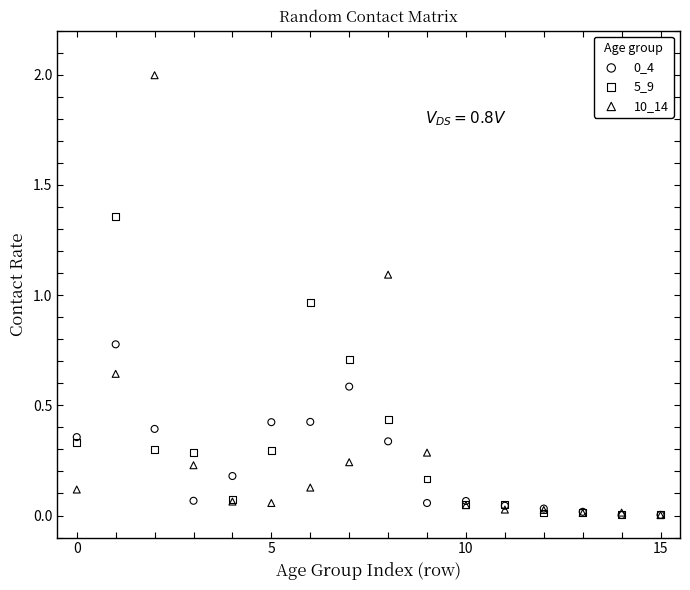

In the 10_14 series, what Y value is closest to 1?

1.1